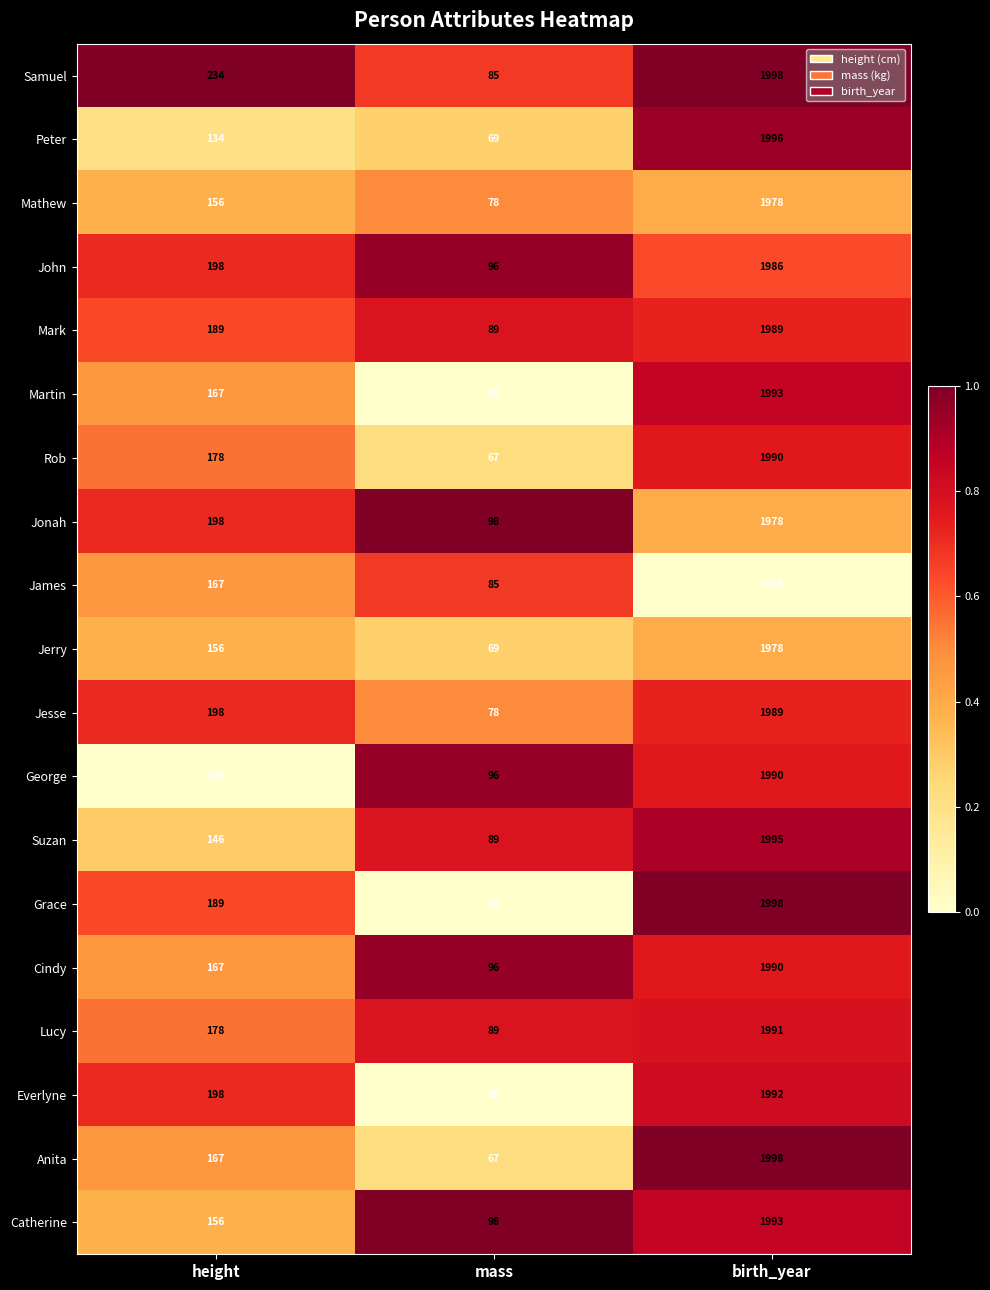

What is the spread (max minus min) of values at birth_year?

33